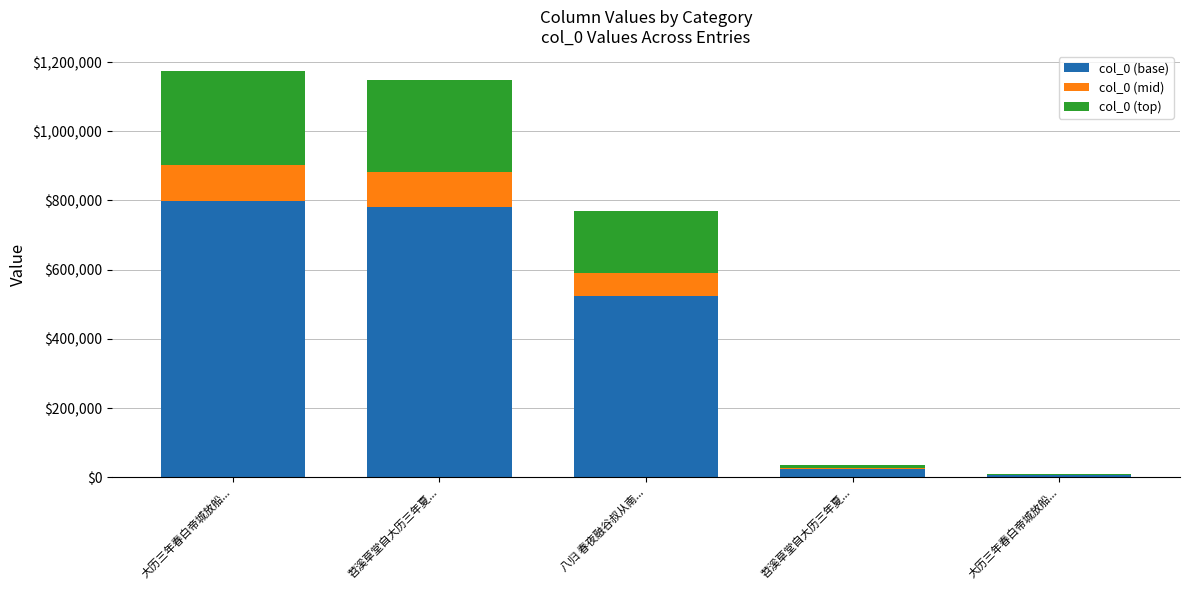

The col_0 (mid) series shows 789.8 at 大历三年春白帝城放船.... True or false?

True